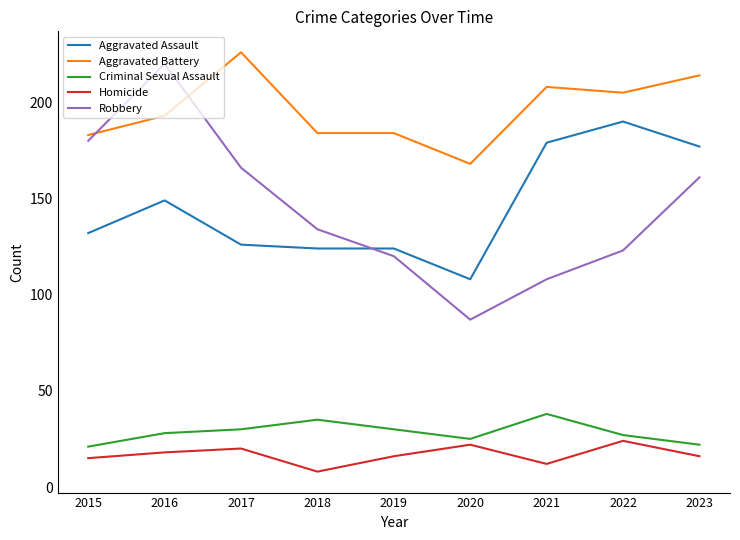

Reading left to right, list all the values displayed in this chart.

Aggravated Assault: 132	149	126	124	124	108	179	190	177
Aggravated Battery: 183	193	226	184	184	168	208	205	214
Criminal Sexual Assault: 21	28	30	35	30	25	38	27	22
Homicide: 15	18	20	8	16	22	12	24	16
Robbery: 180	220	166	134	120	87	108	123	161